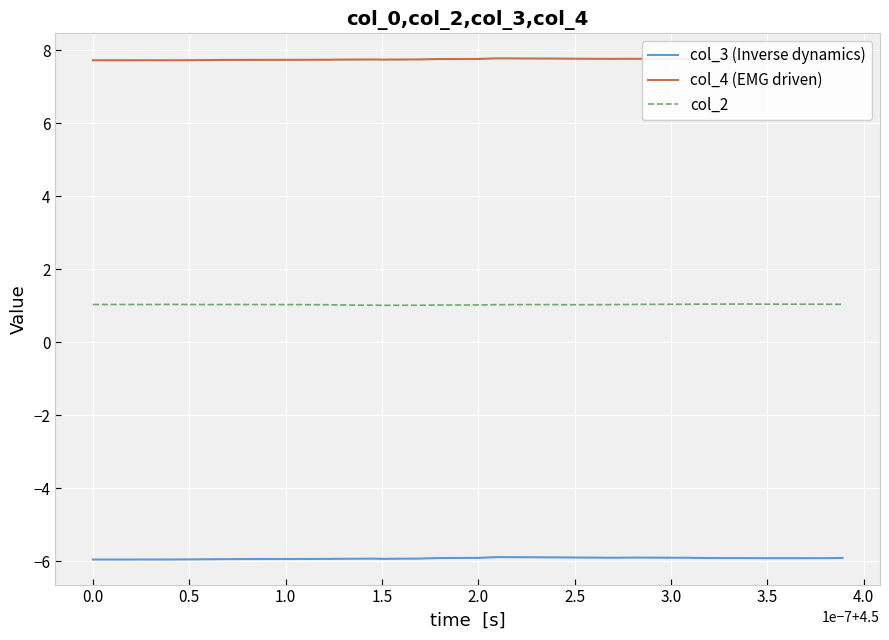

True or false: col_2 and col_4 (EMG driven) intersect in this chart.

False